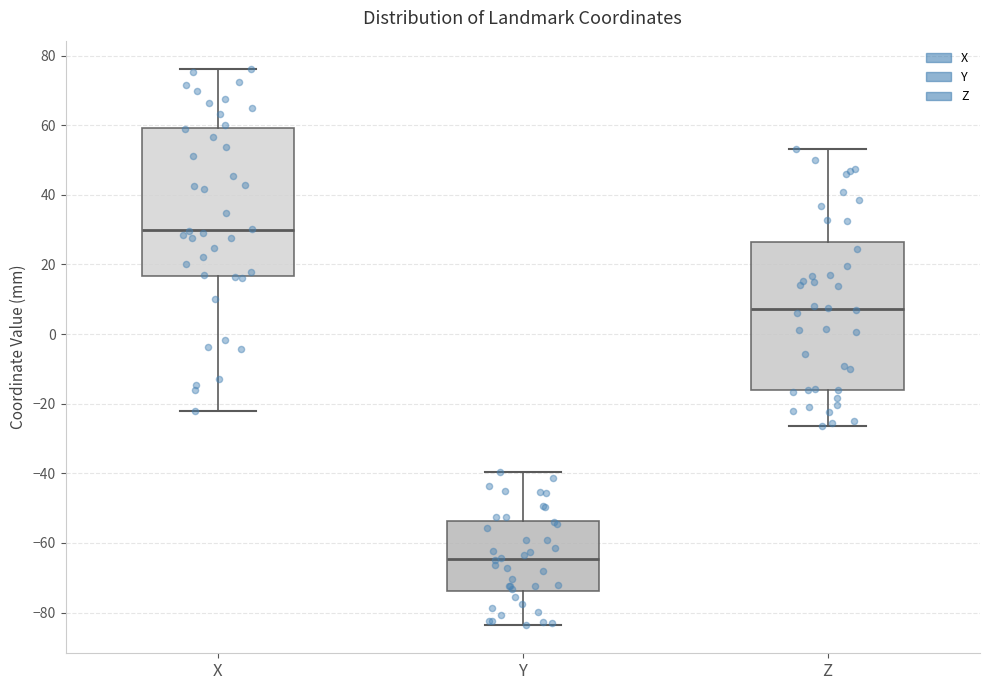

Reading left to right, transcribe this box plot: for each box, give where its median line is, the range the box spans, and where its two whiskers end, as read against the y-axis. The values are not printed on the chart, so give them approximately, as read against the axis.

X: median 30, box 16 to 60, whiskers -22 to 76
Y: median -64, box -74 to -54, whiskers -84 to -40
Z: median 8, box -16 to 26, whiskers -26 to 54